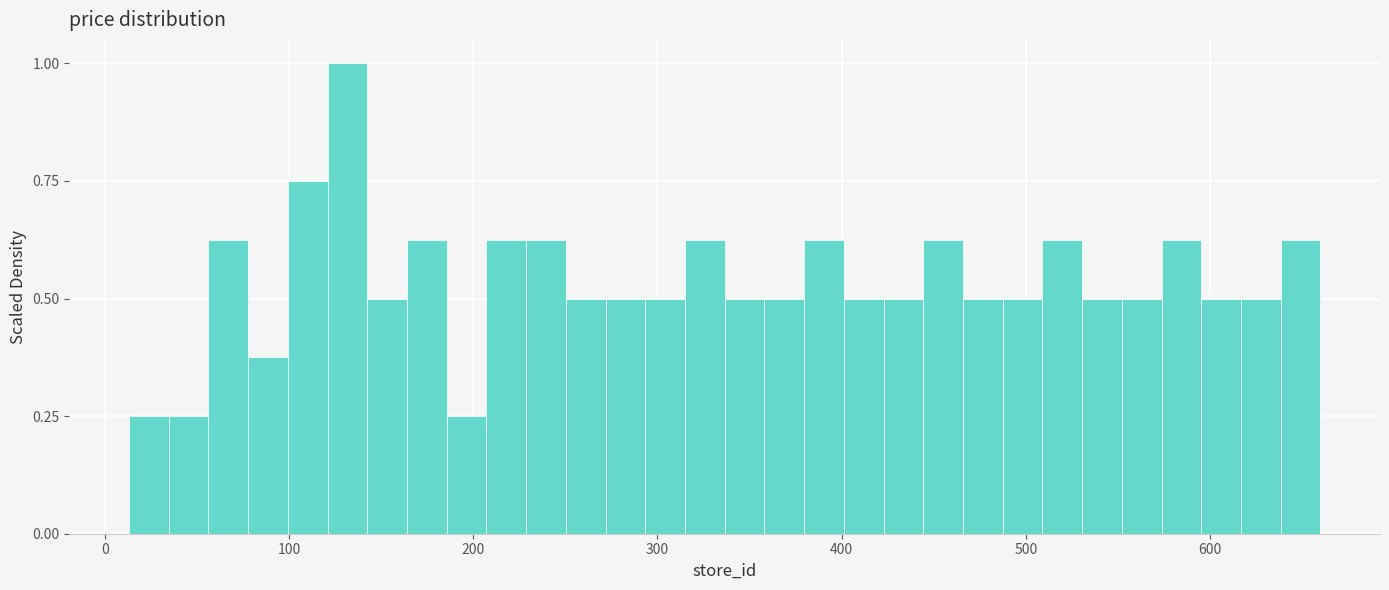

Read against the x-axis, roughly where is the centre of the tallest bar?

130